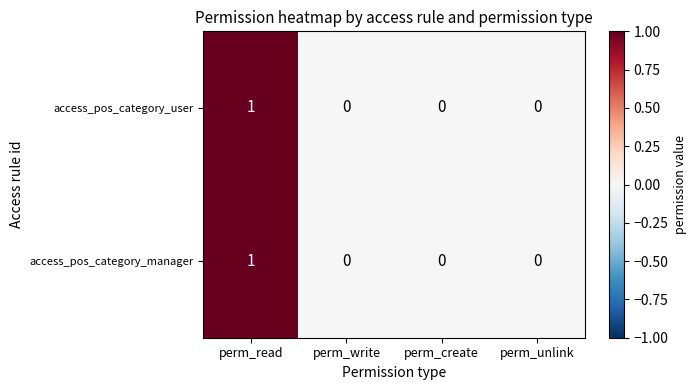

How many categories are shown in the chart?

4